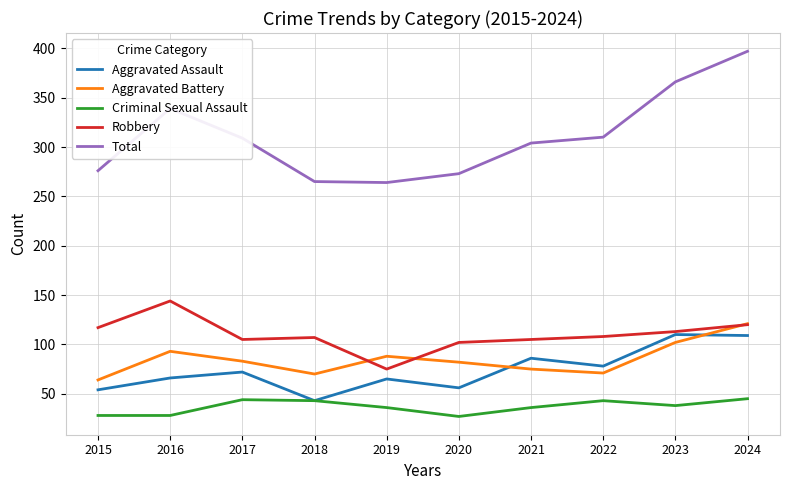

What is the spread (max minus min) of values at 2016?

311